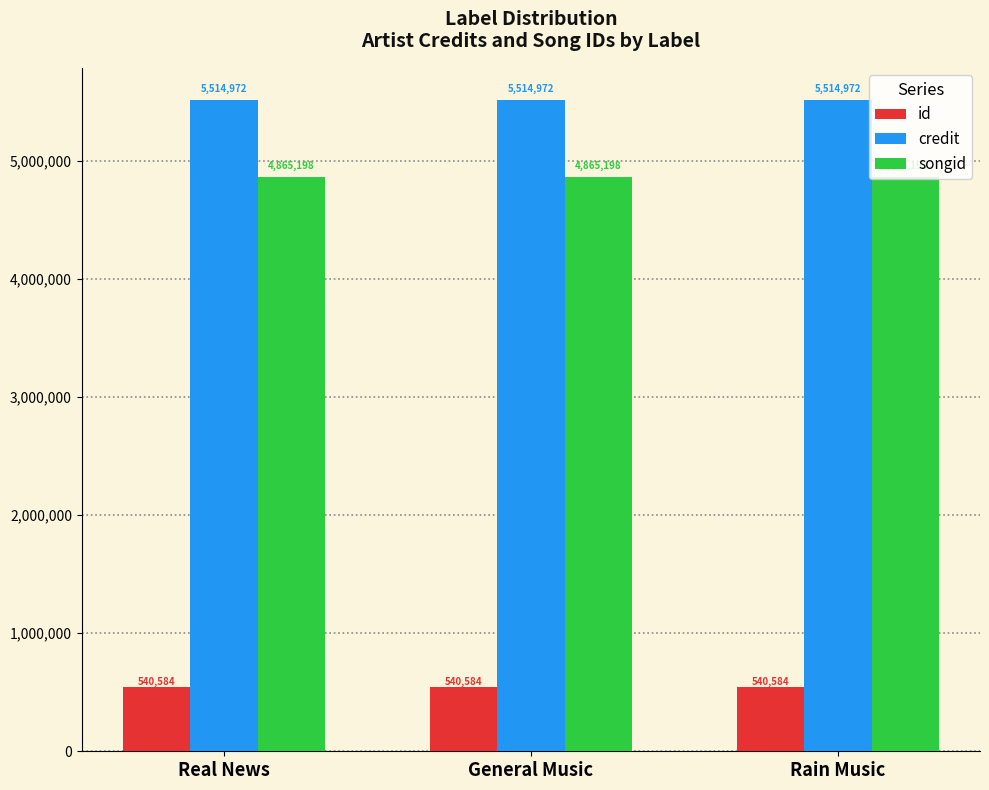

What is the label of the 2nd bar from the right?

General Music